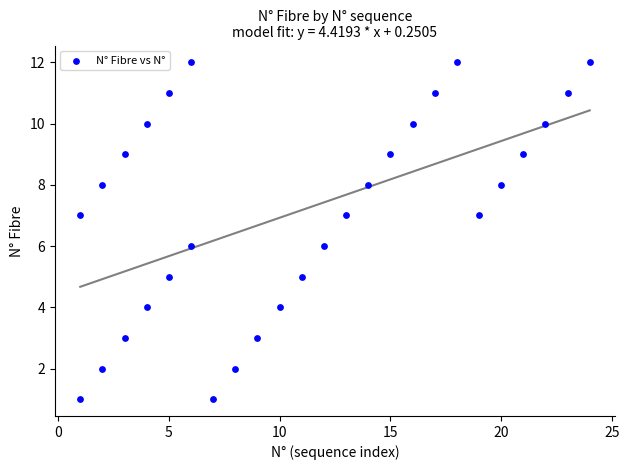

What is the range of Y values (max minus min)?

11